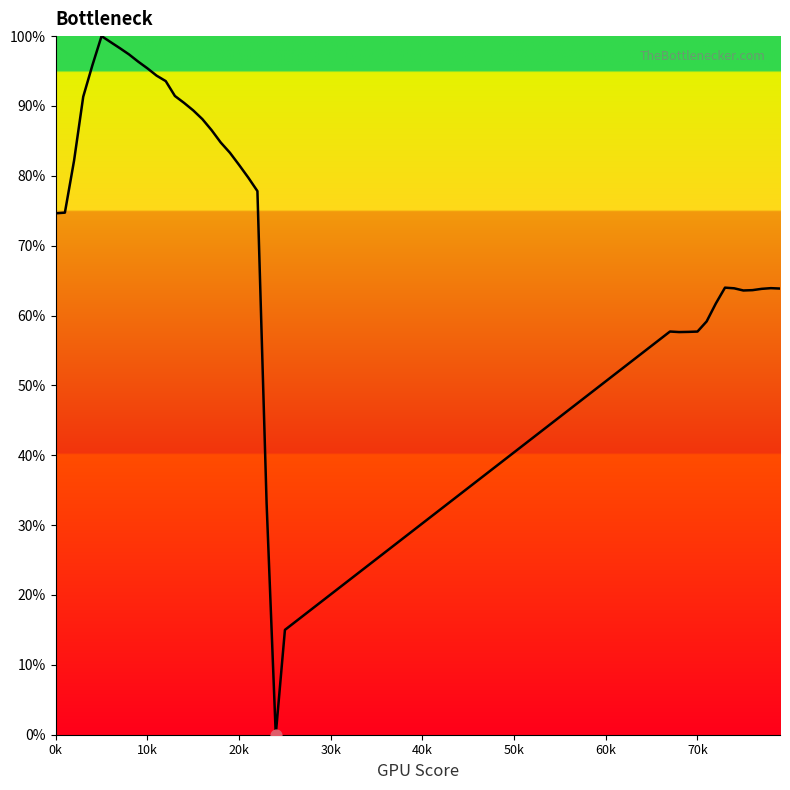

What is the maximum value shown in the chart?

100.0